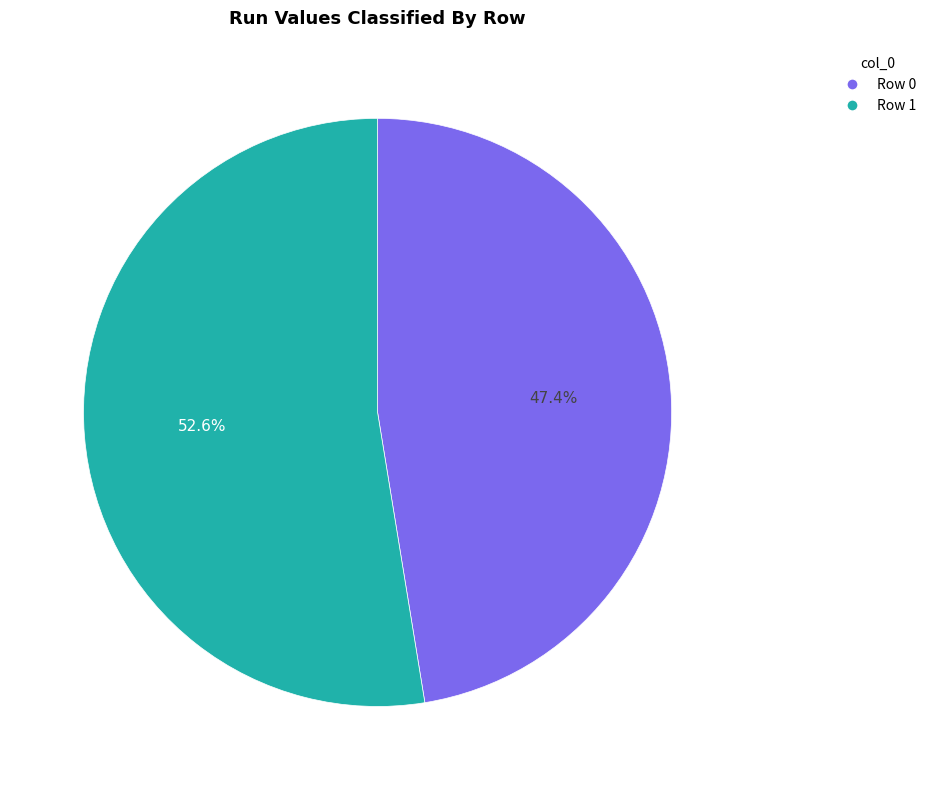

How many segments does this pie chart have?

2